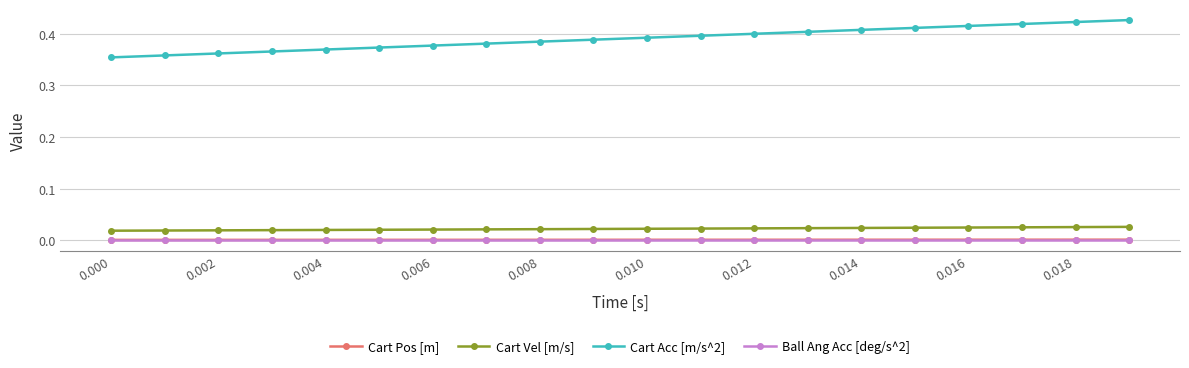

True or false: Ball Ang Acc [deg/s^2] and Cart Vel [m/s] cross at least once.

False